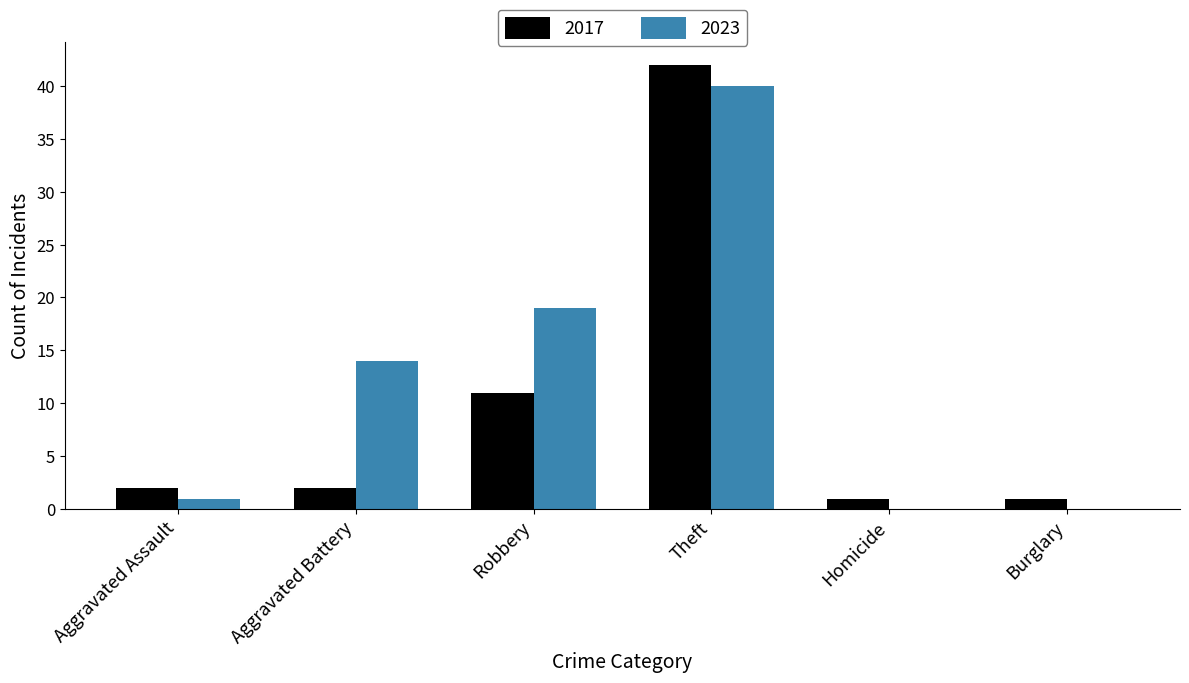

Count the number of categories in the chart.

6